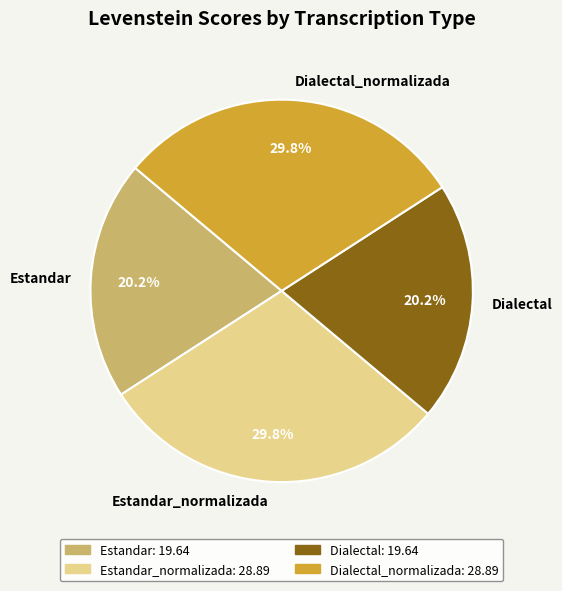

What is the ratio of the value at Dialectal_normalizada to the value at Dialectal?

1.5